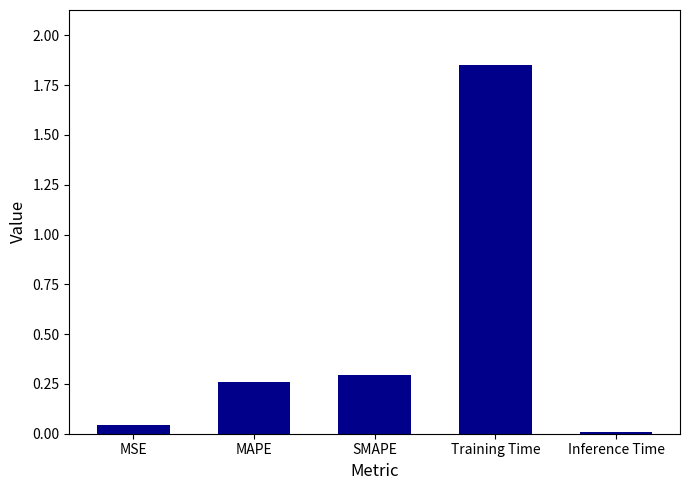

What is the label of the 1st bar from the left?

MSE